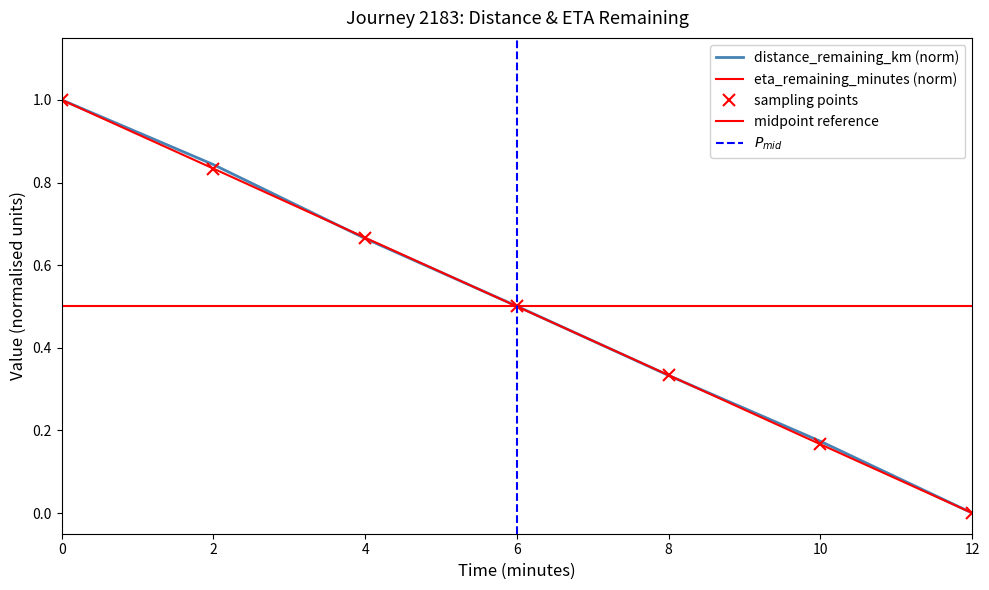

What is the label of the 6th point from the right?

2.0